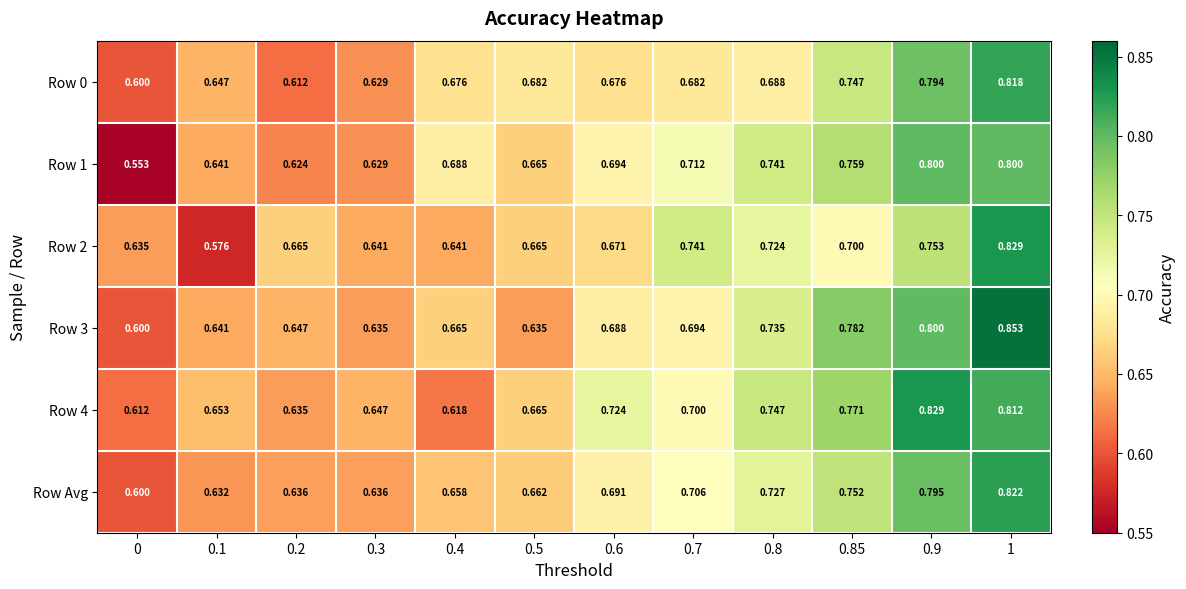

How many categories are shown in the chart?

12